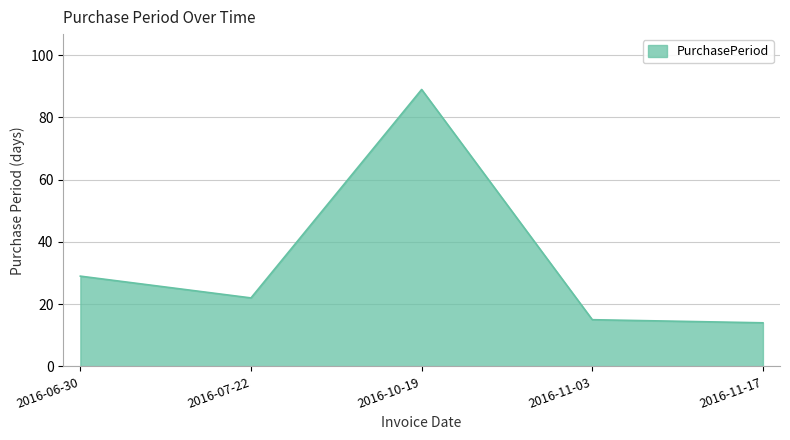

What is the difference between the maximum and minimum values?

75